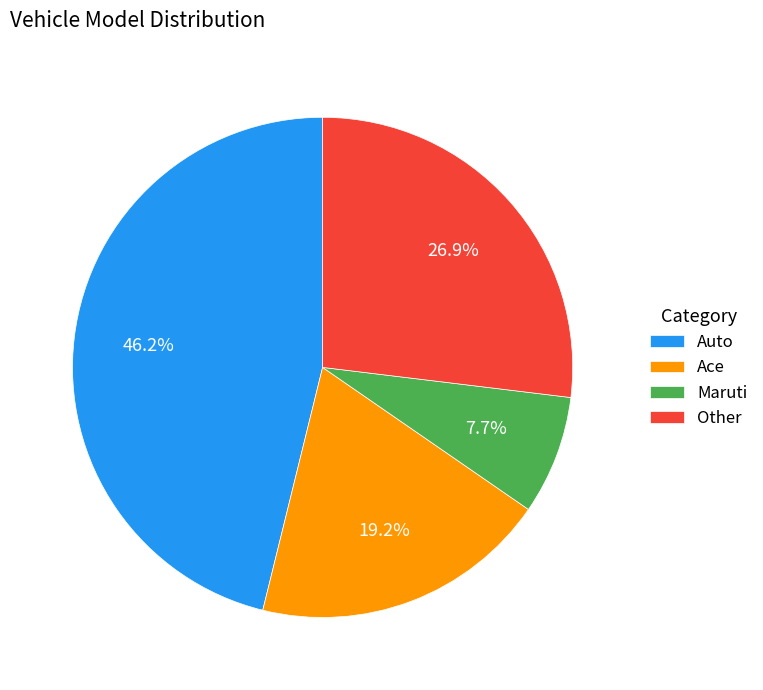

Count the number of slices in the pie.

4